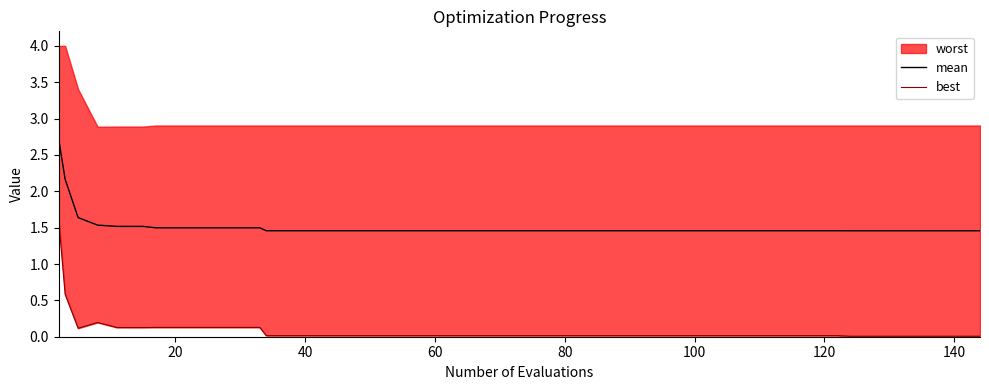

True or false: mean and best intersect in this chart.

False